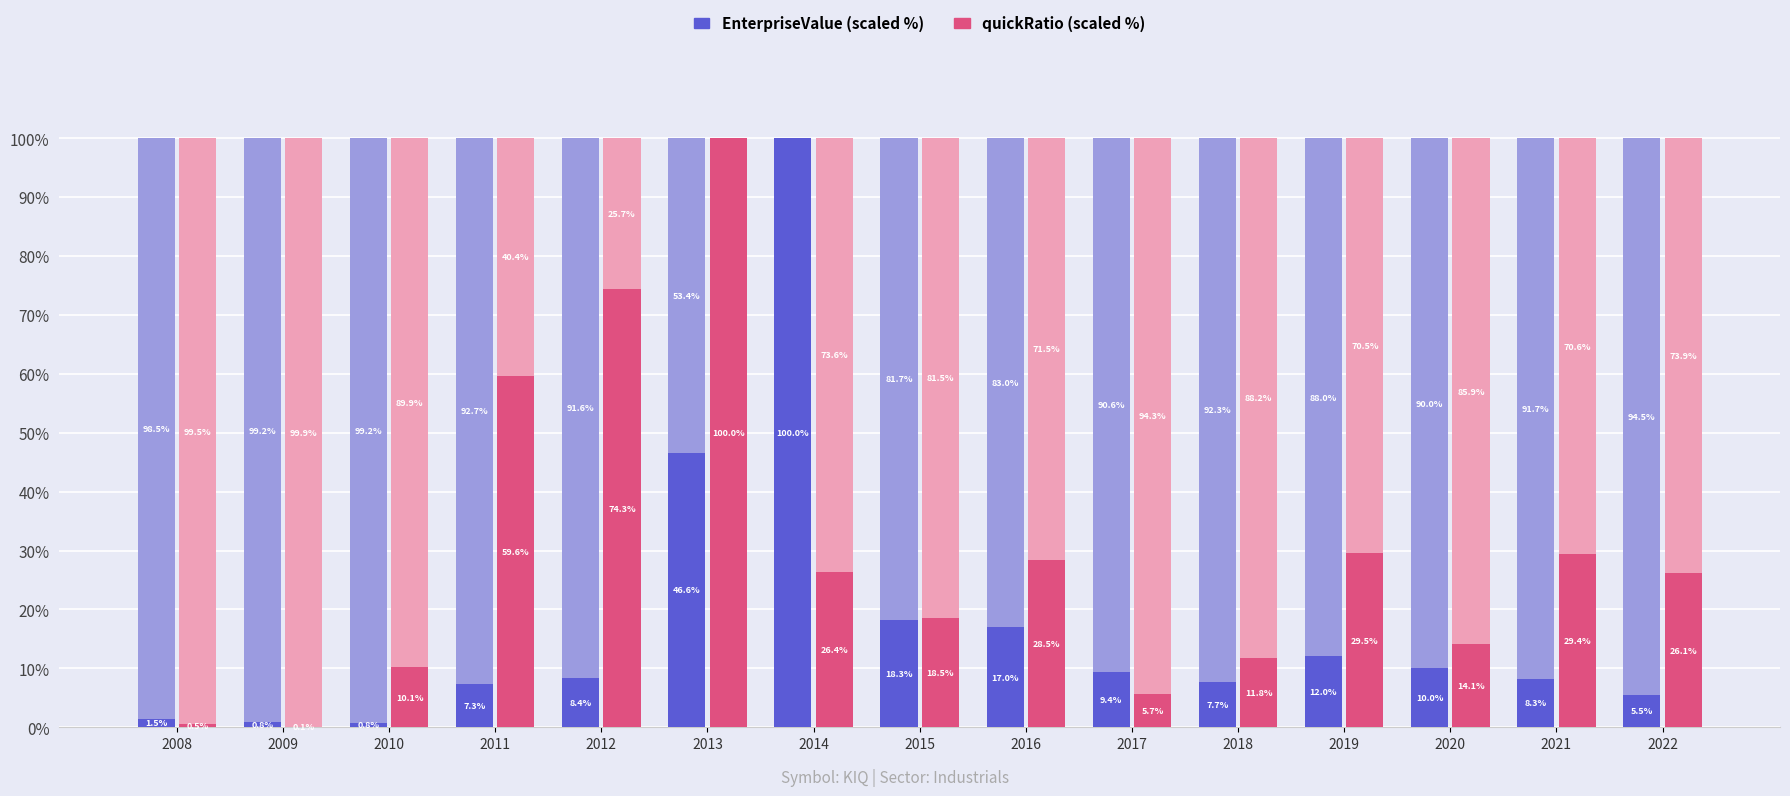

Which series has the largest total across all categories?

quickRatio